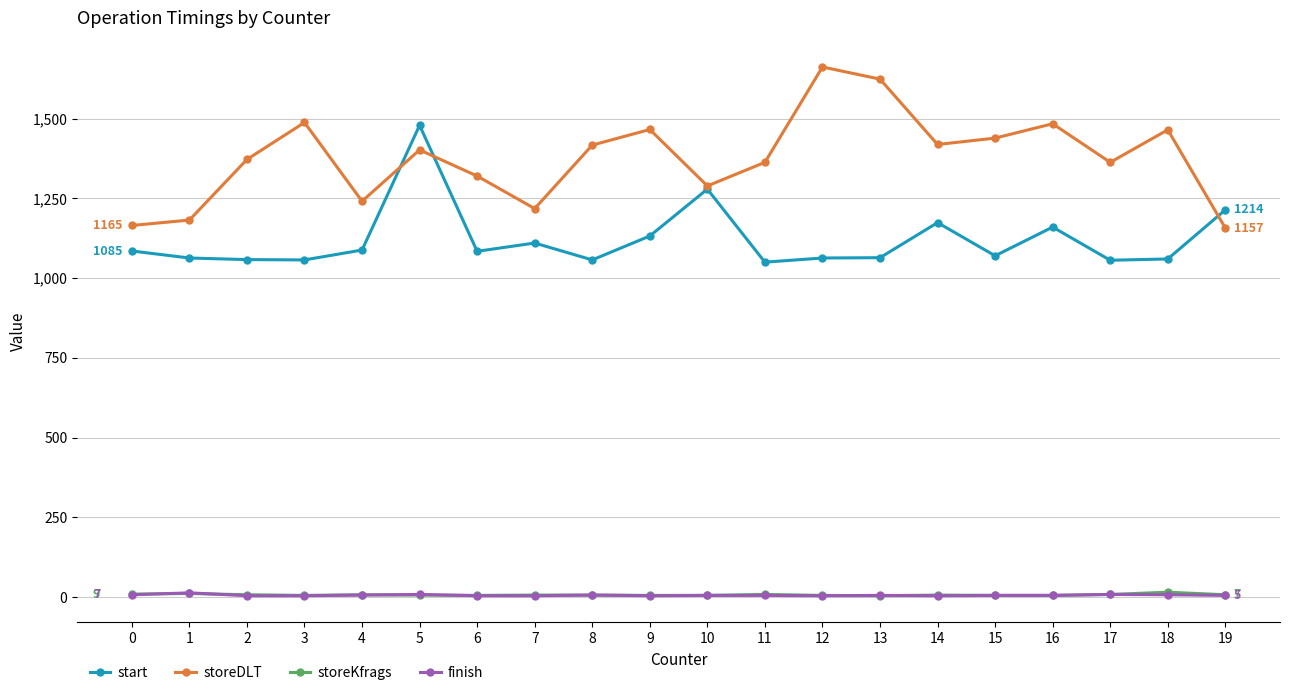

What is the greatest value displayed?

1662